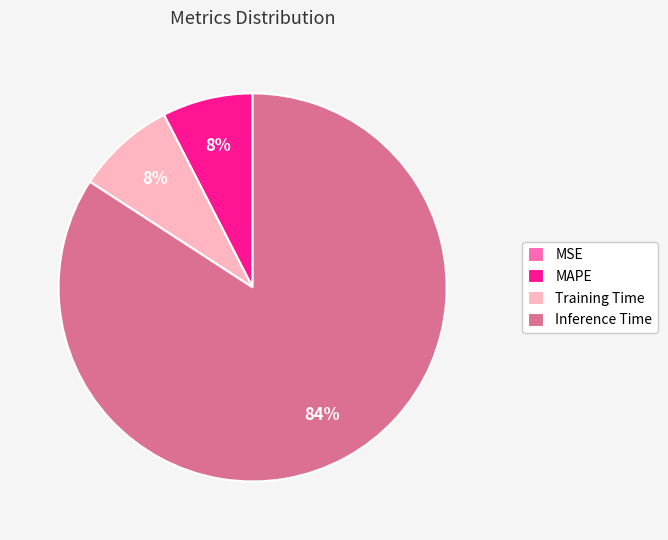

Is Training Time the majority of the pie?

No